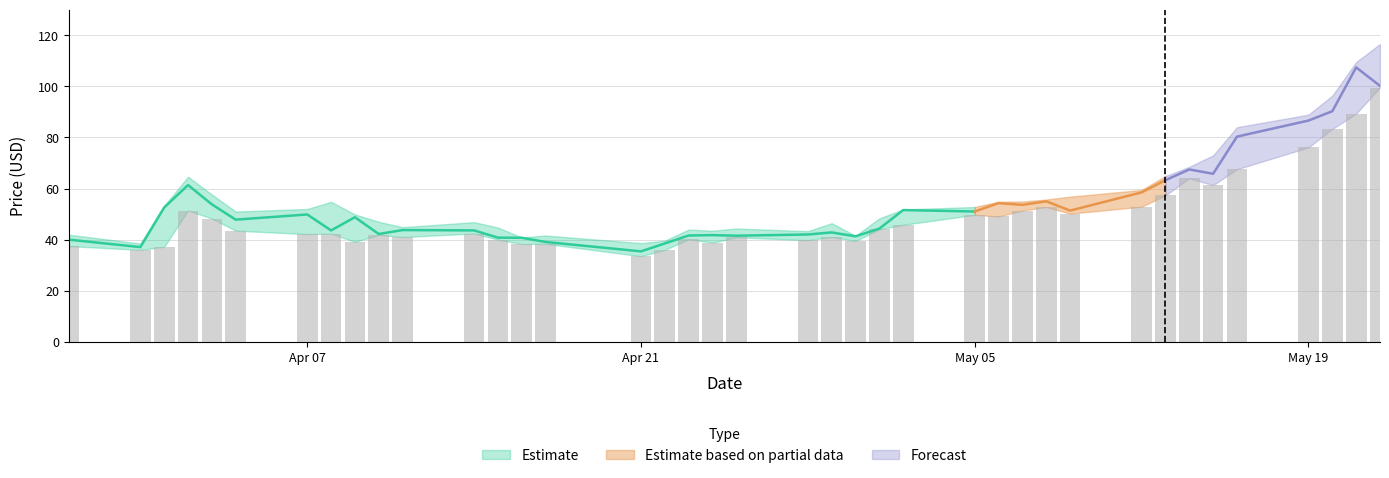

How many groups of bars are there?

39